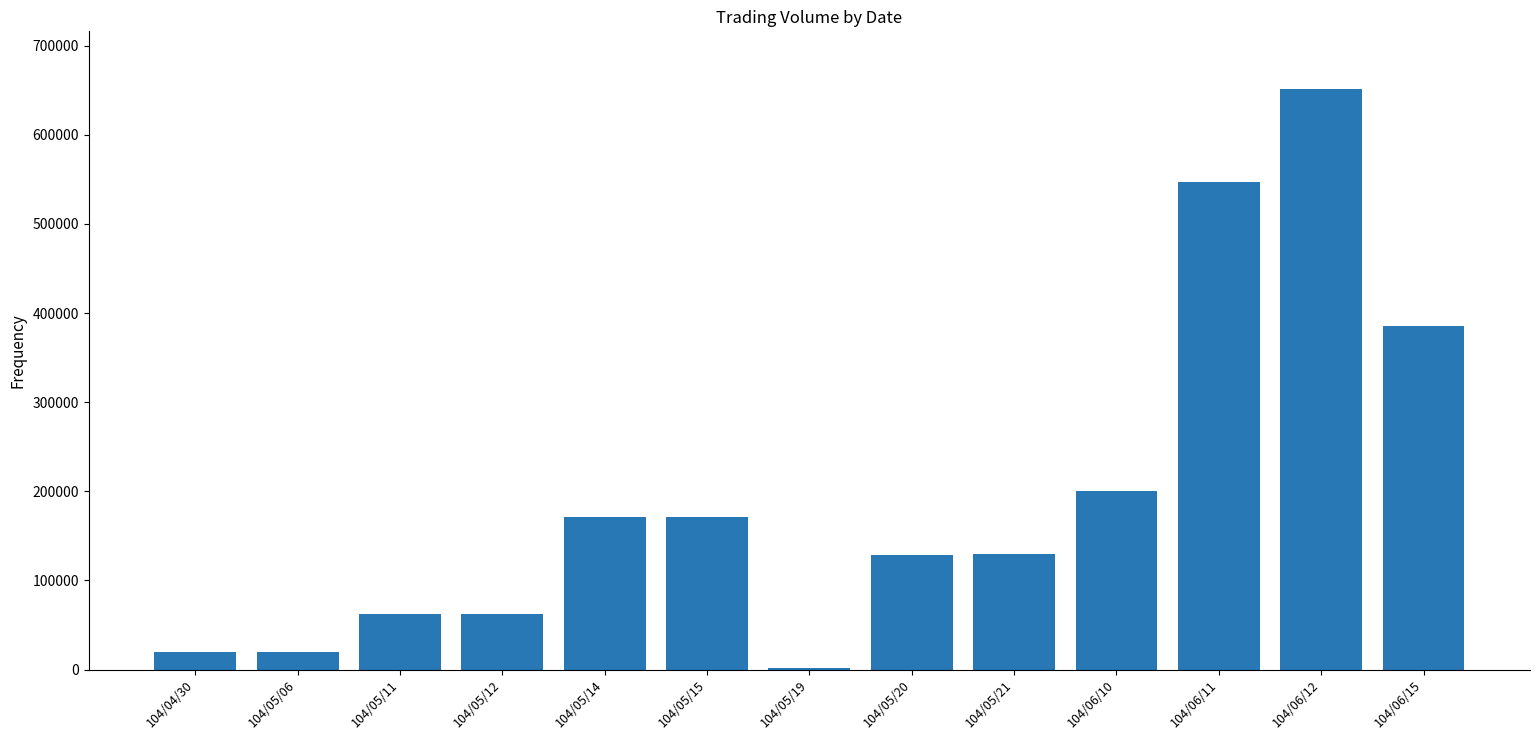

What is the change in value from 104/05/19 to 104/06/11?

+545000